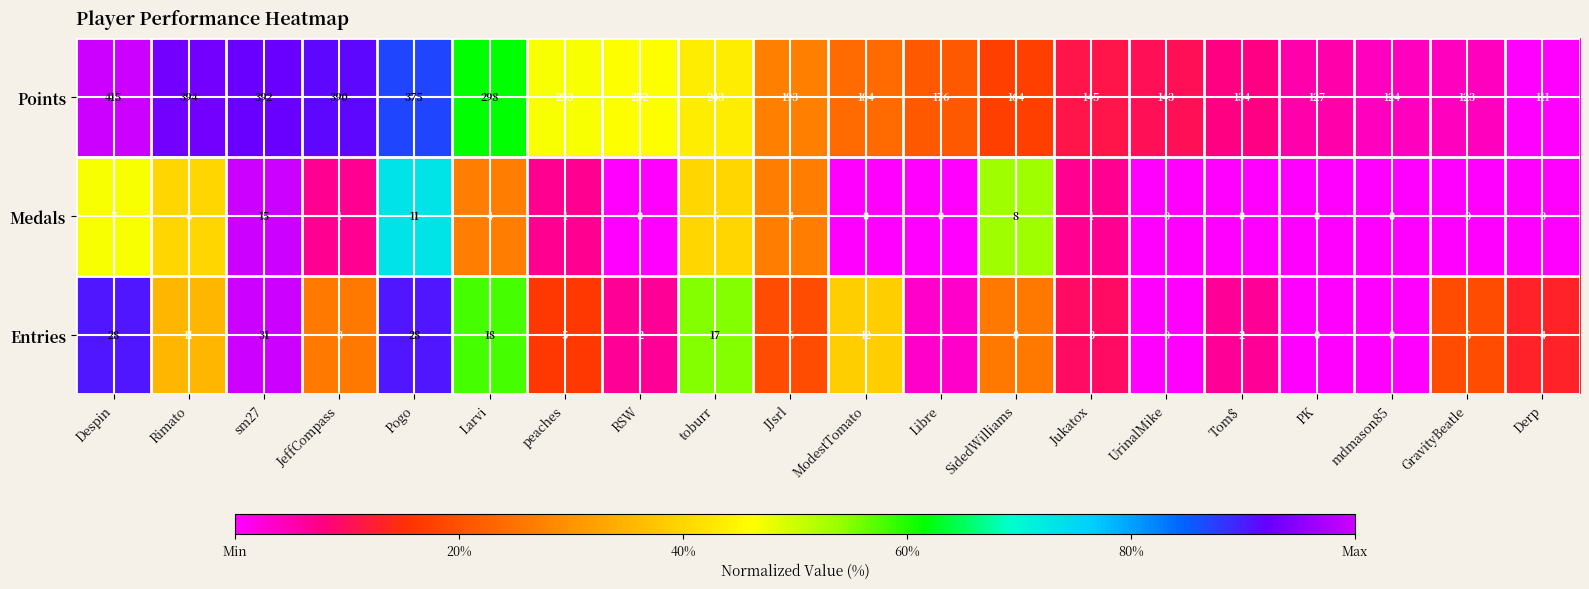

True or false: Medals has a value of -9 at GravityBeatle.

False